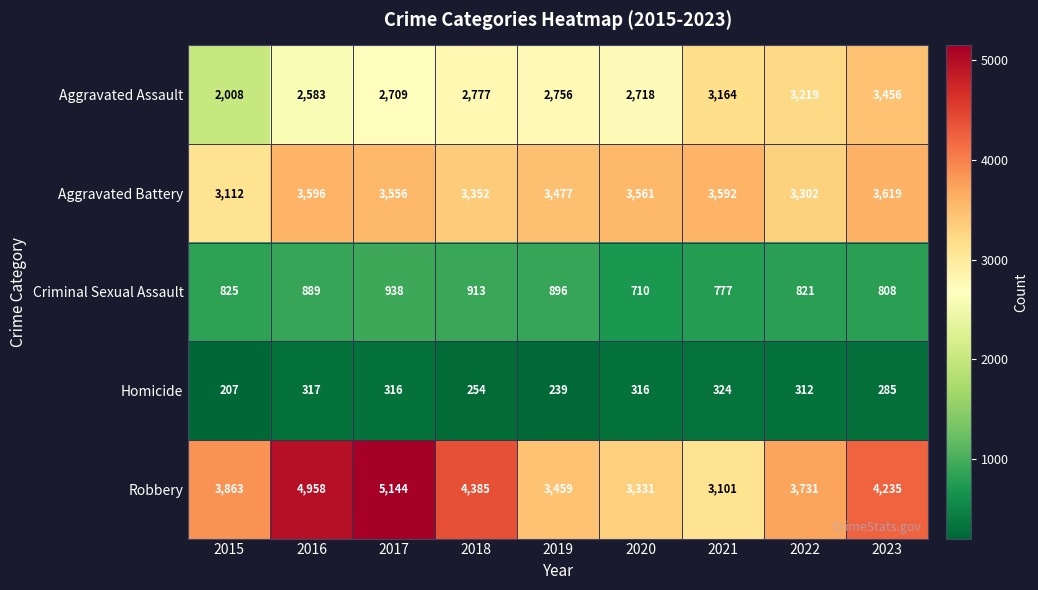

How many series are shown in this chart?

5